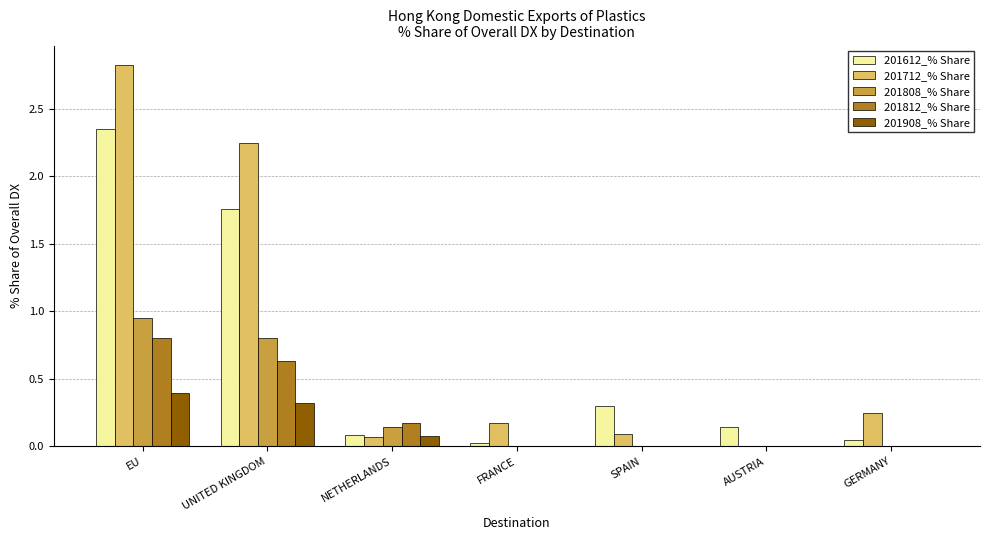

The value of 201808_% Share at UNITED KINGDOM is 0.8. True or false?

True